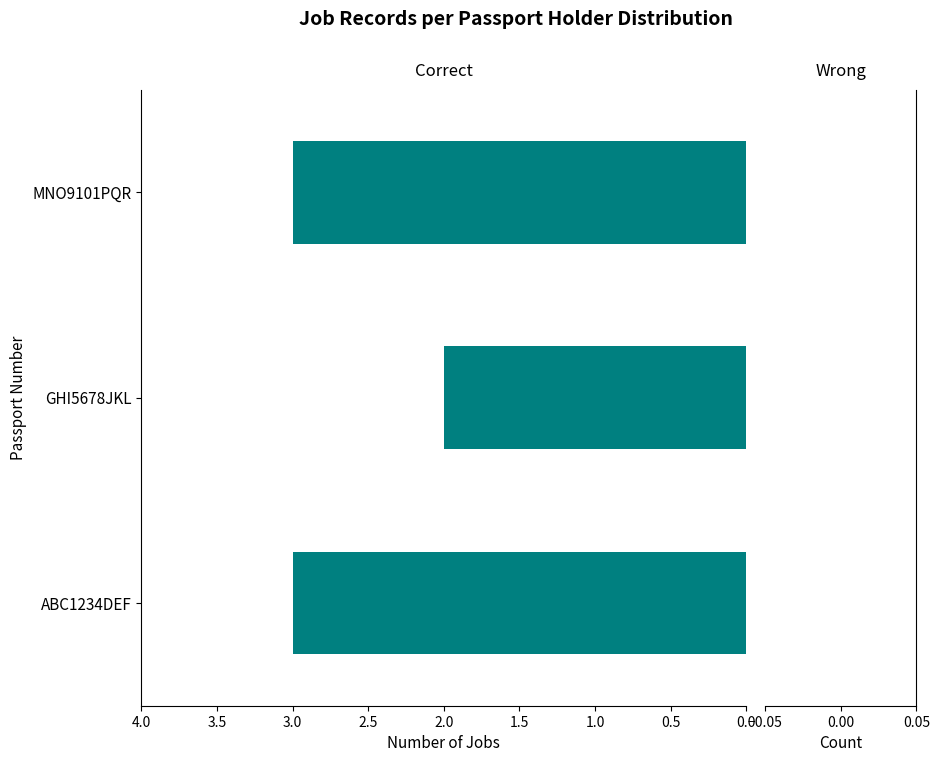

How many categories are shown in the chart?

3